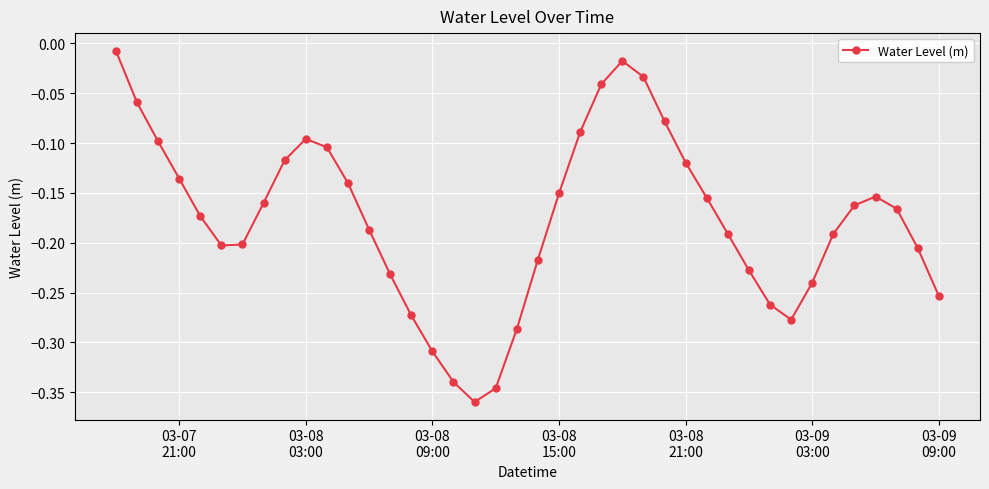

What is the difference between the maximum and minimum values?

0.4